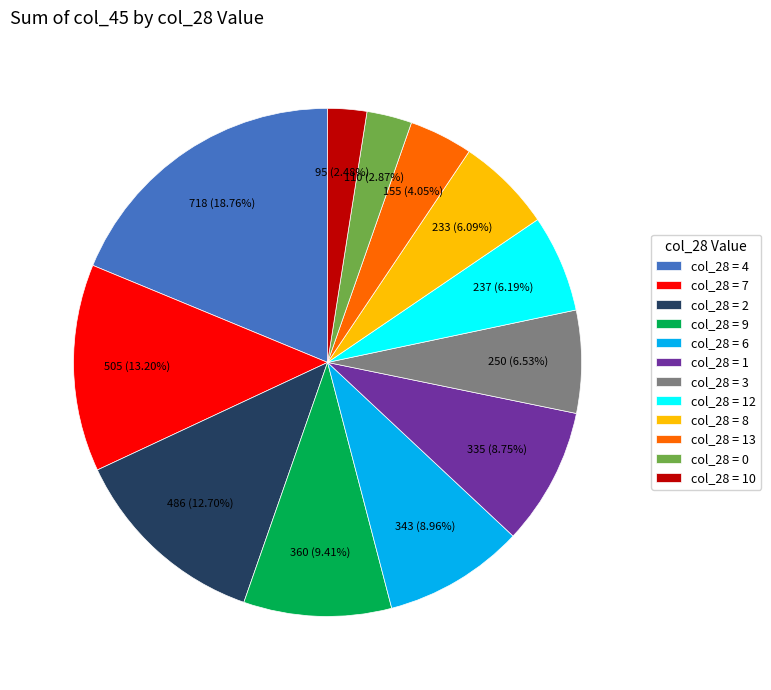

Count the number of slices in the pie.

12